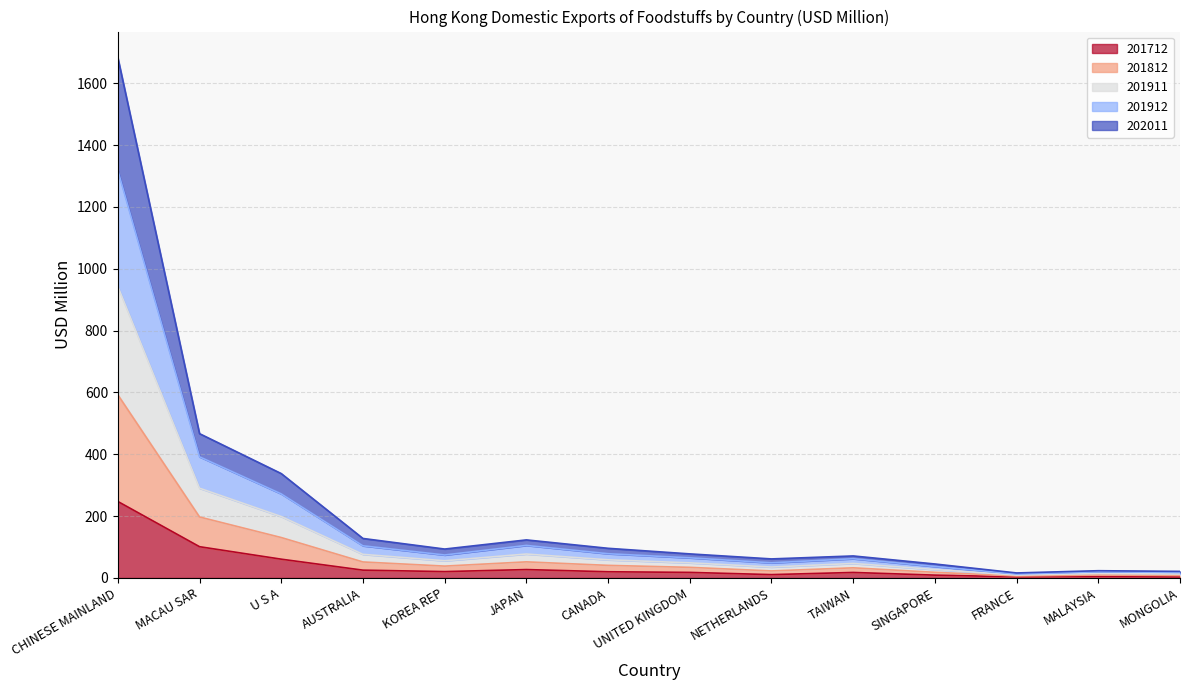

True or false: 201712 has a value of 10.8 at NETHERLANDS.

True